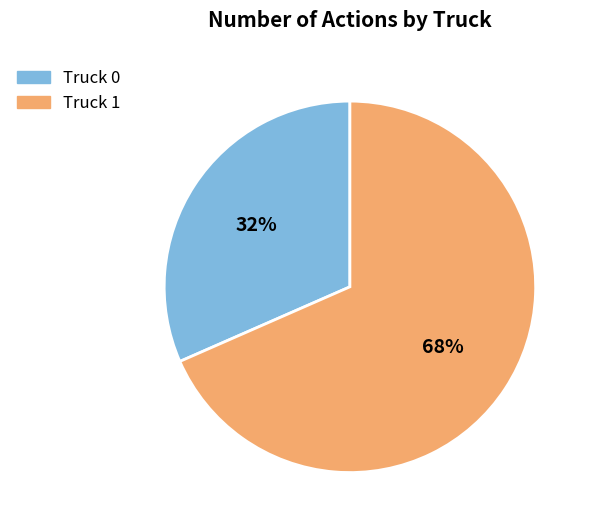

To the nearest percent, what is the average slice percentage?

50%